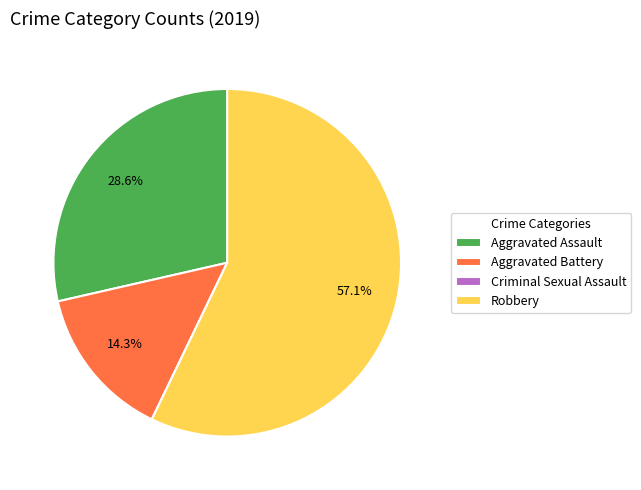

Which slice represents more than half of the pie?

Robbery